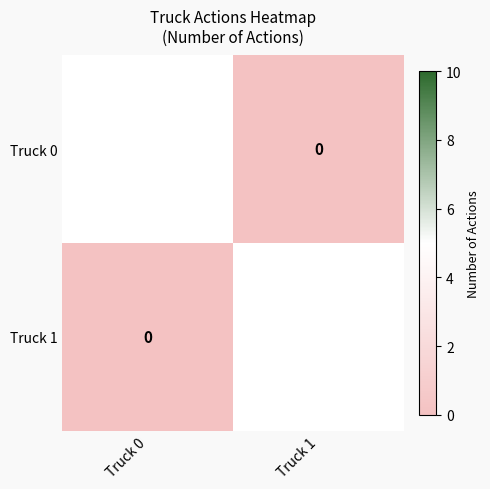

Rank the series by their maximum value, from lowest to highest.

Truck 0, Truck 1